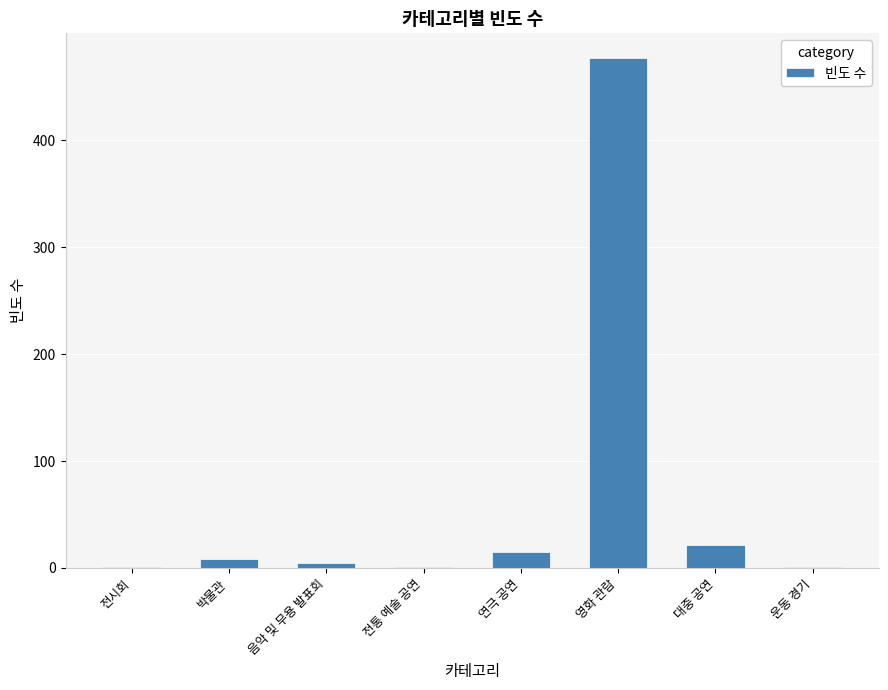

What is the change in value from 영화 관람 to 대중 공연?

-455